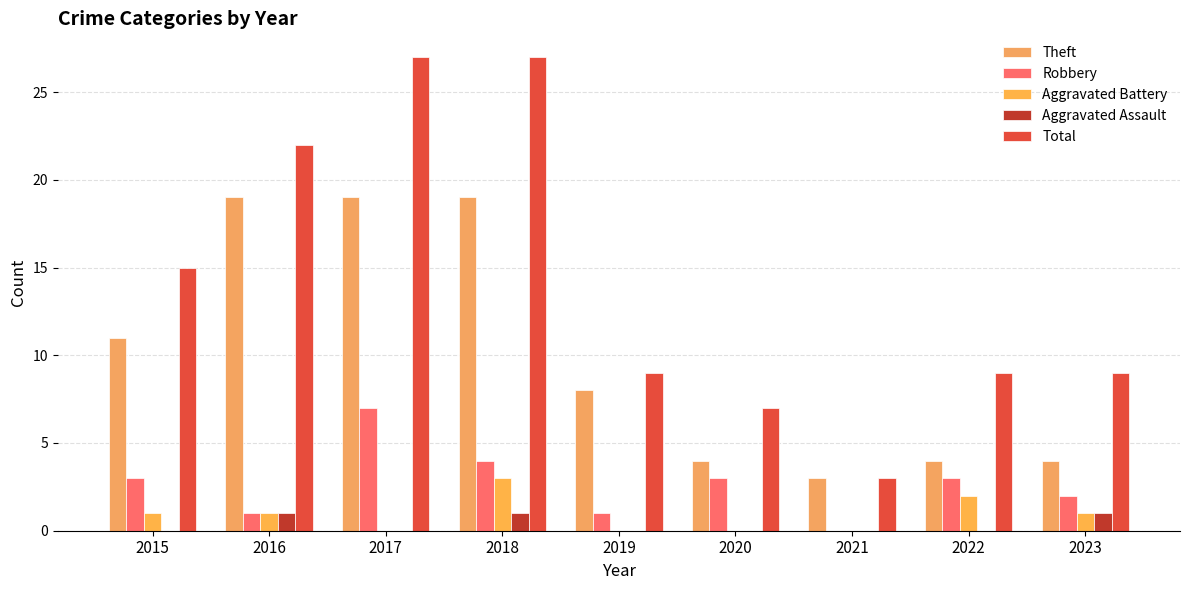

What is the total value across all series at 2021?

6